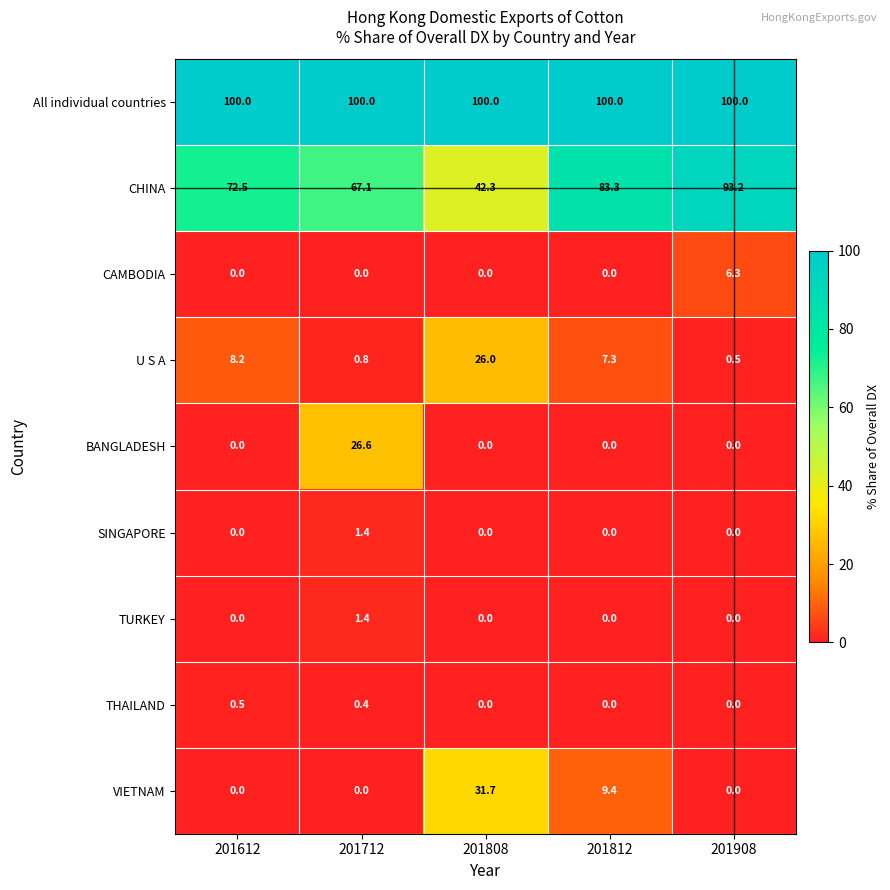

What is the difference between the highest and lowest values at 201908?

100.0